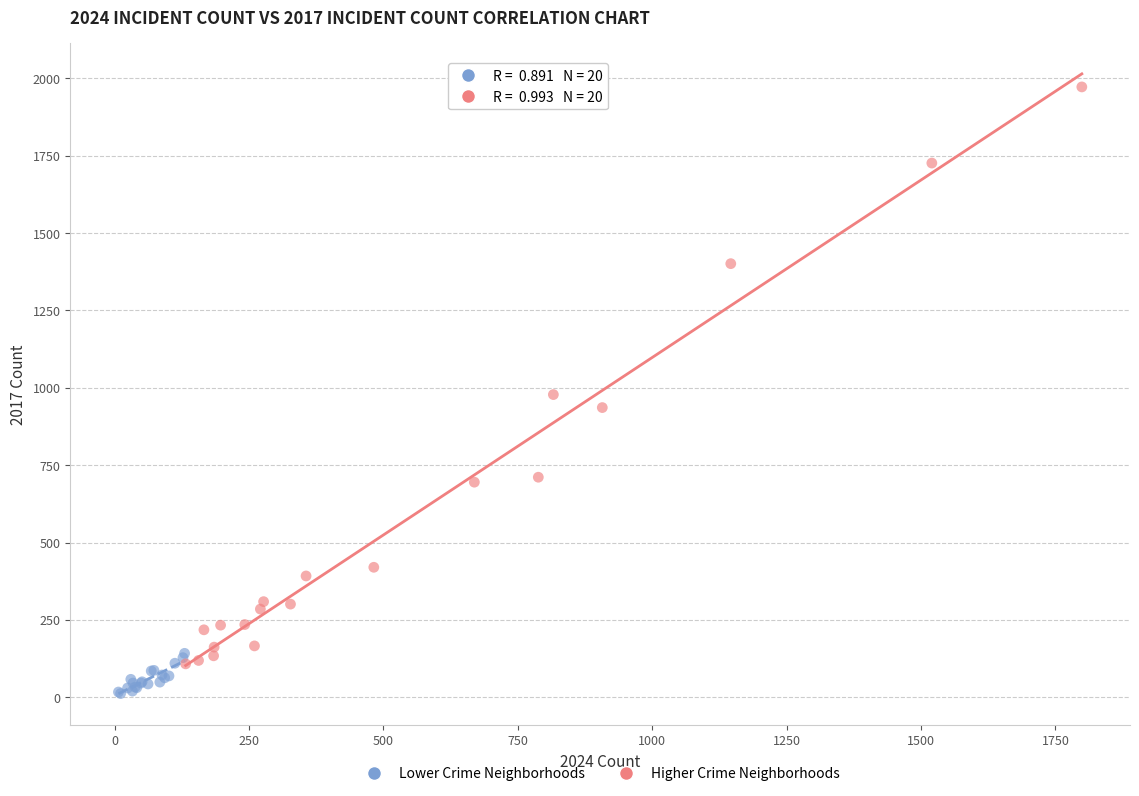

Which series has the largest Y range (max minus min)?

Higher Crime Neighborhoods